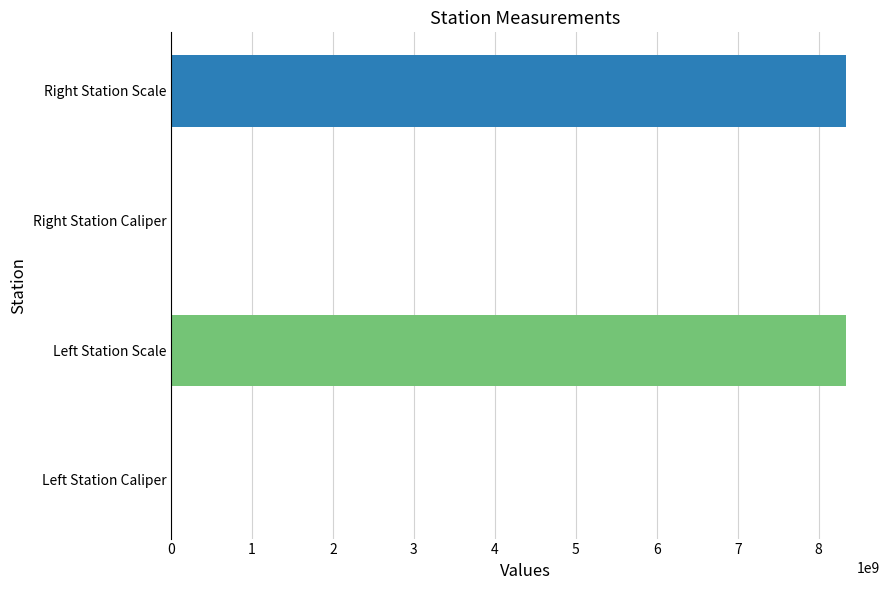

What is the greatest value displayed?

8340107097